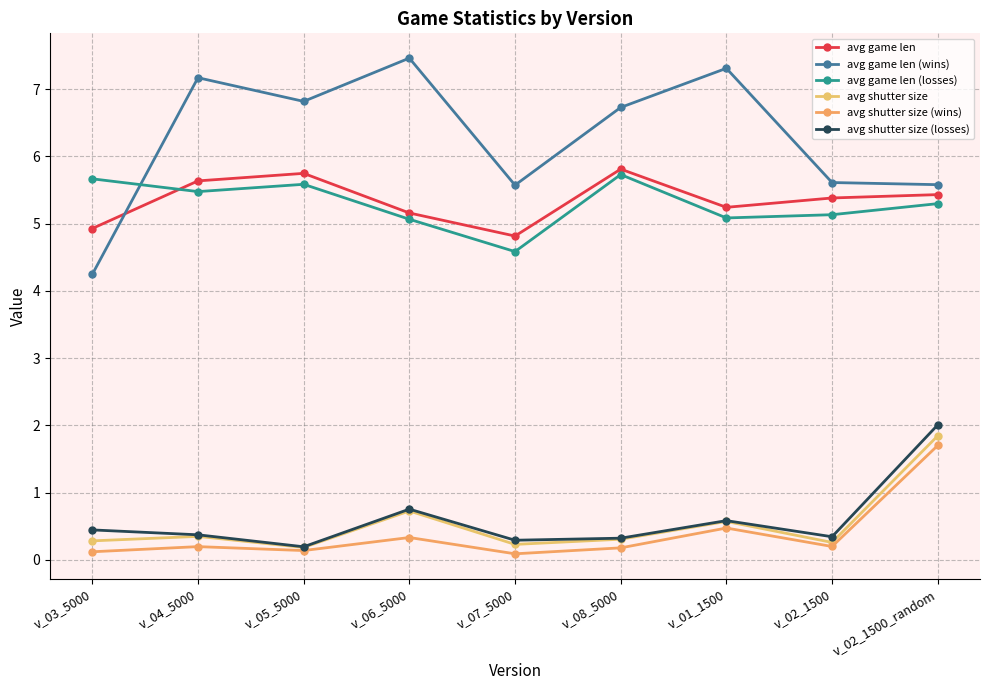

Is it true that avg game len (wins) equals 4.5 at v_05_5000?

False